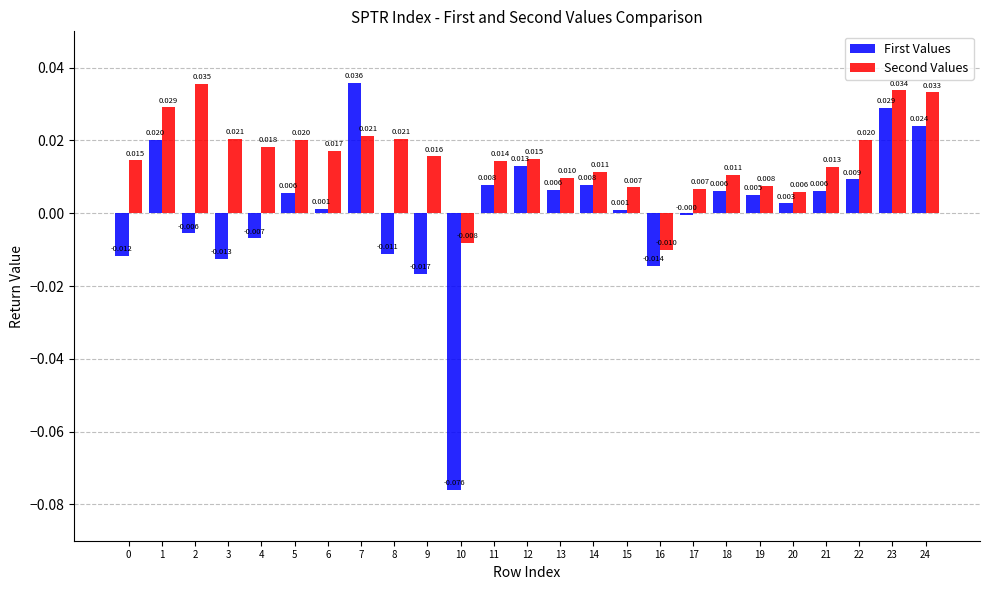

How many positive values does the Second Values series have?

23